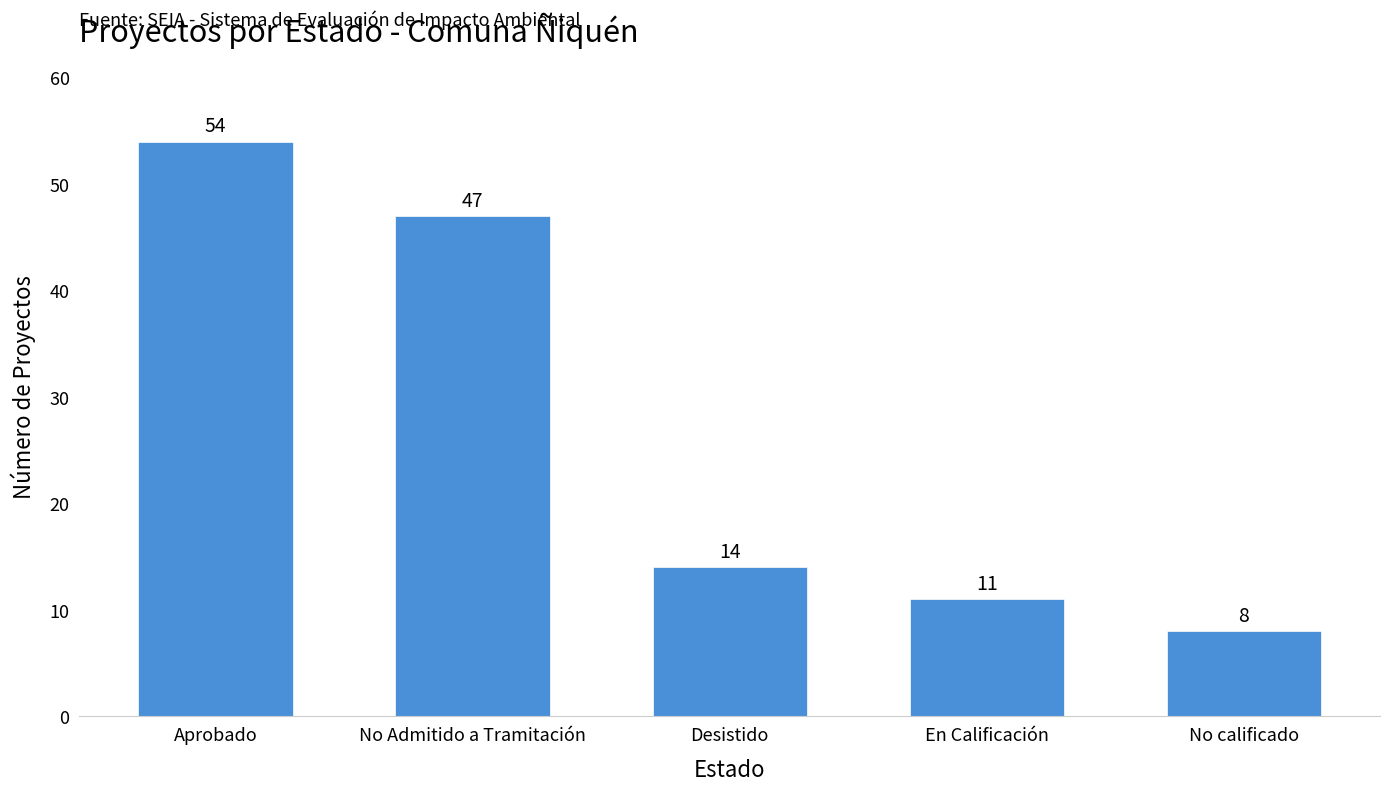

Reading right to left, list all the values displayed in this chart.

No calificado=8	En Calificación=11	Desistido=14	No Admitido a Tramitación=47	Aprobado=54